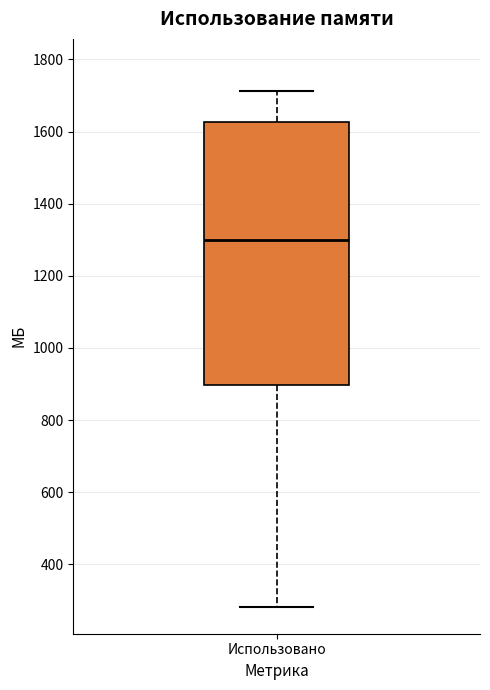

Where does the upper whisker of the box for Использовано end on the y-axis? The values are not printed on the chart, so give them approximately, as read against the axis.

1720